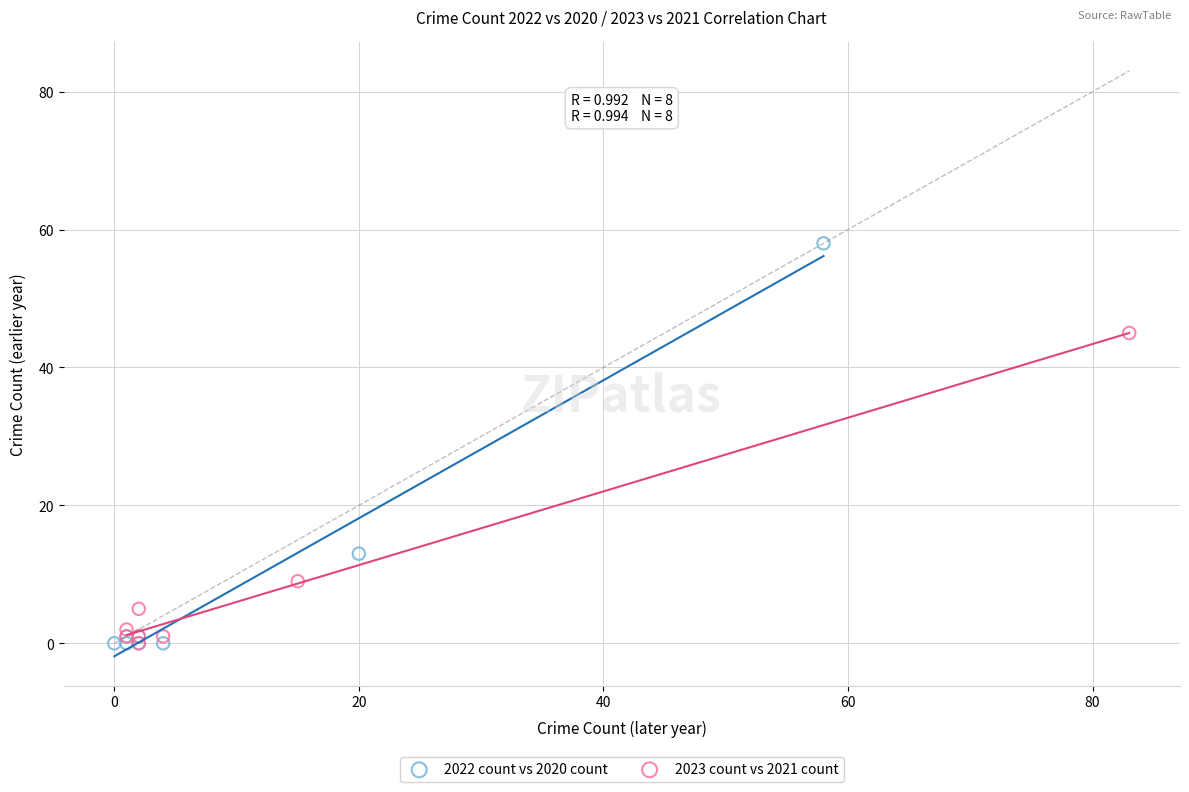

Which series has the largest Y range (max minus min)?

2022 count vs 2020 count